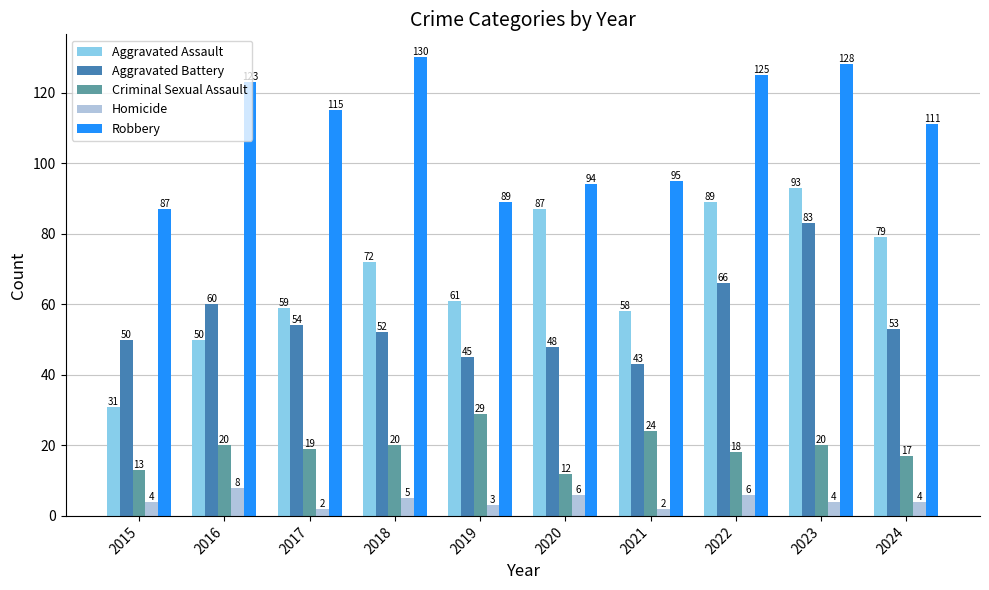

What is the total value across all series at 2022?

304